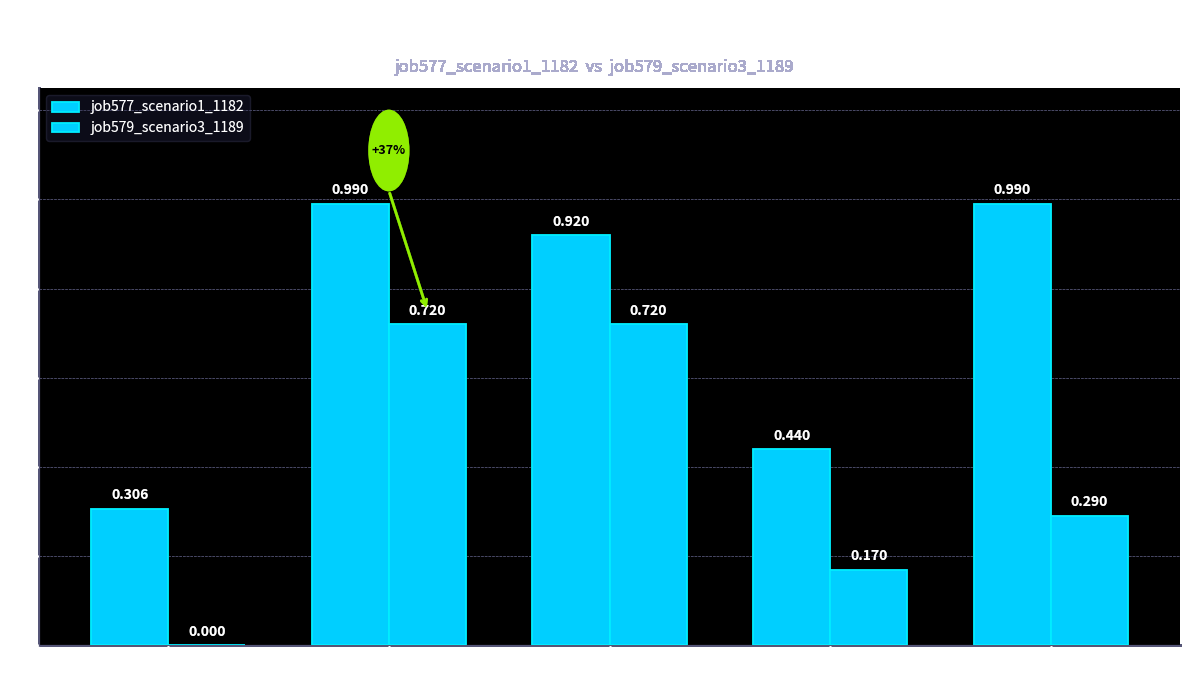

The job577_scenario1_1182 series shows 1.8 at B54. True or false?

False